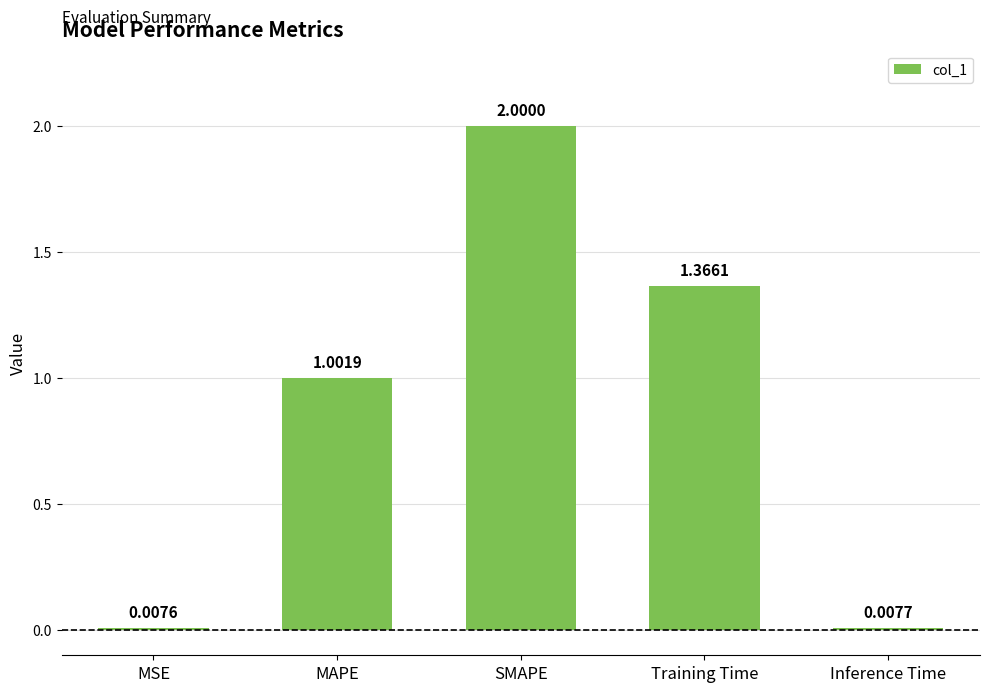

What is the change in value from MAPE to SMAPE?

+1.0